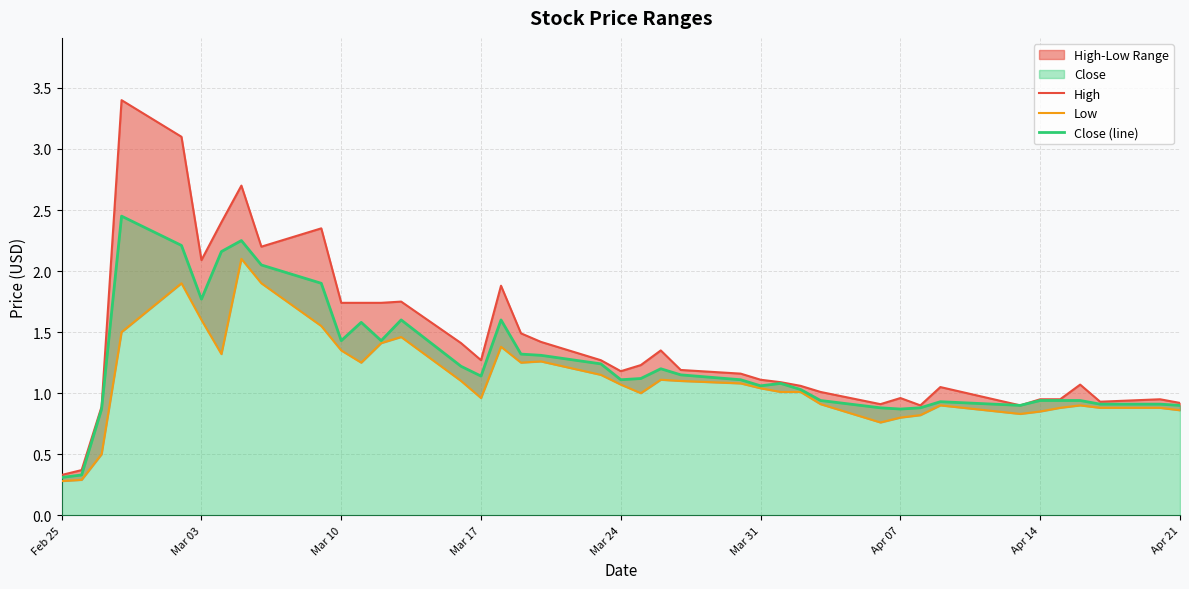

How many distinct data groups are displayed?

3